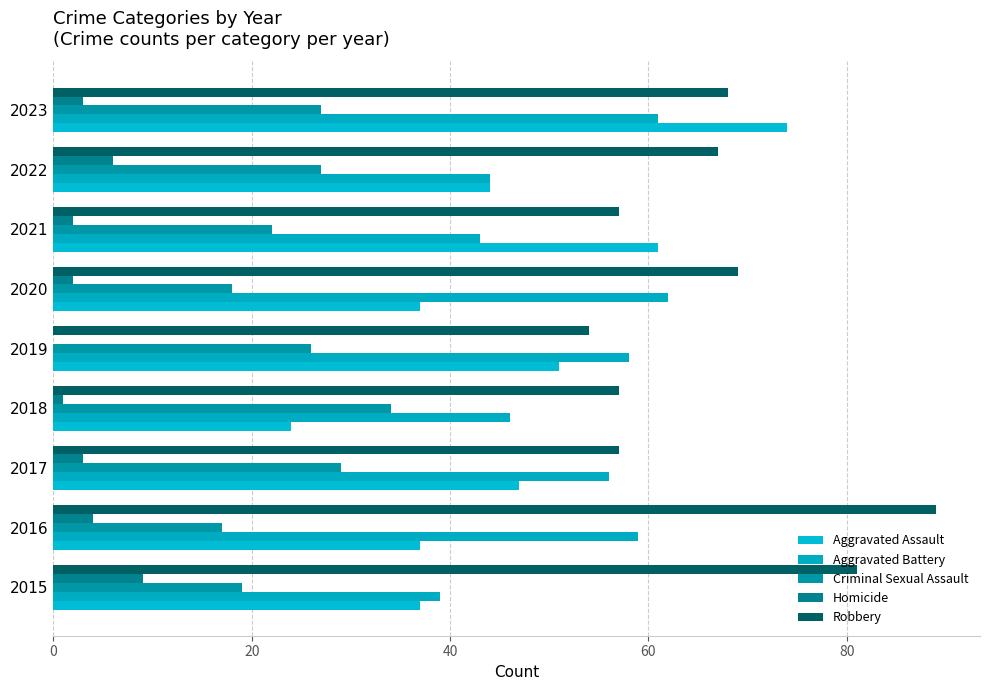

How many categories are shown in the chart?

9